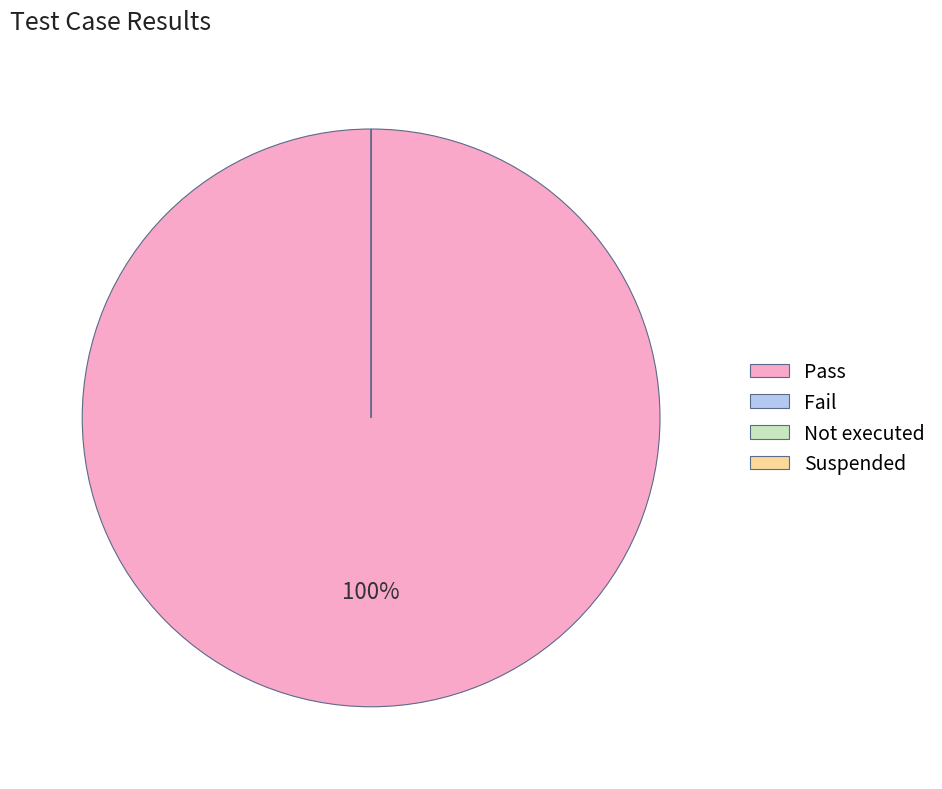

Combined, what portion of the pie is Suspended and Pass?

100.0%